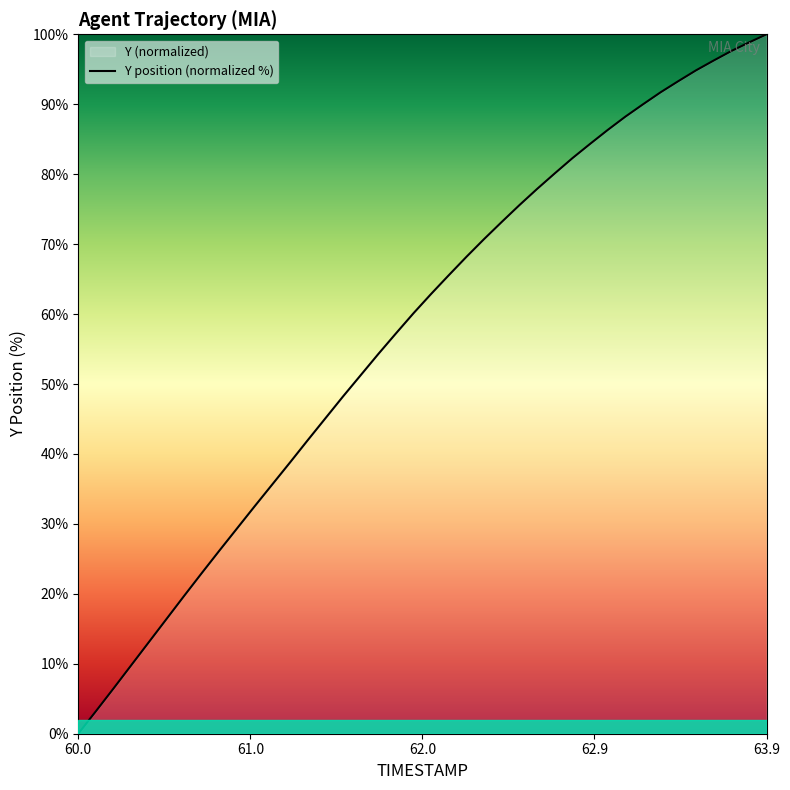

What is the difference between the second highest and second lowest values?

95.6